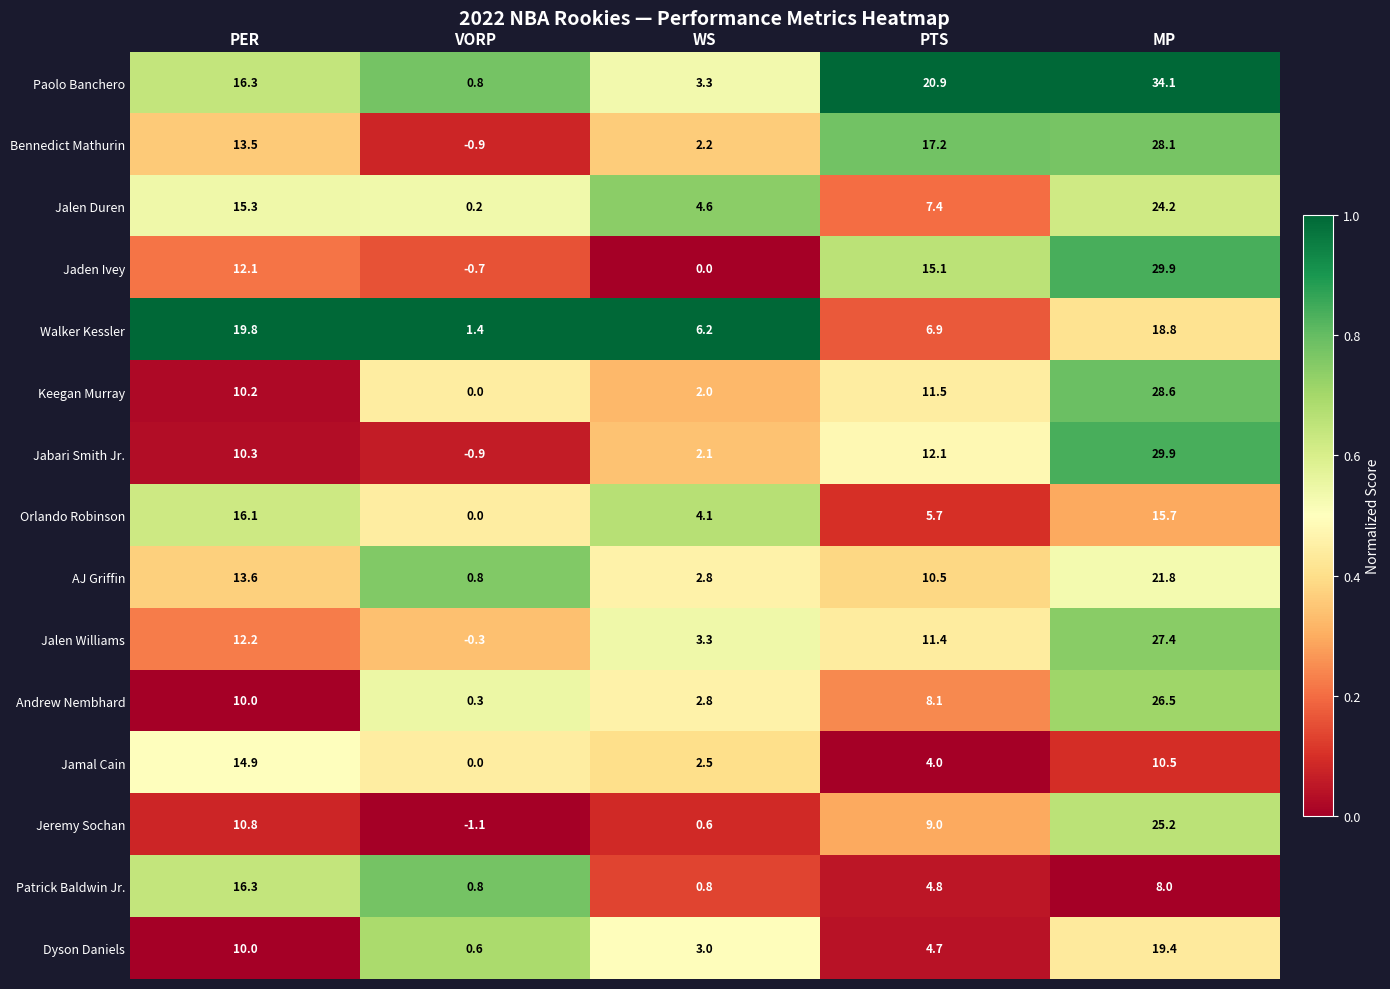

True or false: Patrick Baldwin Jr. has a value of 25.5 at PER.

False